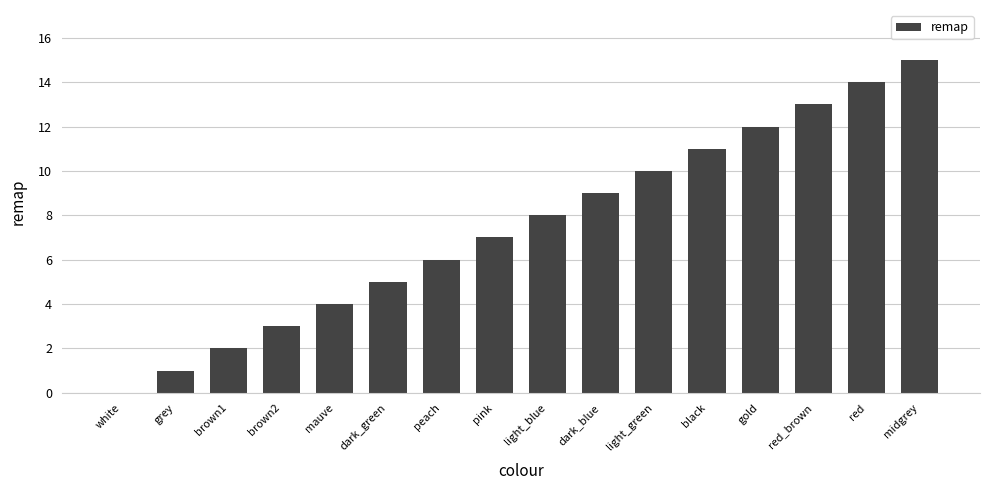

Reading left to right, transcribe all the data shown in this chart.

0	1	2	3	4	5	6	7	8	9	10	11	12	13	14	15